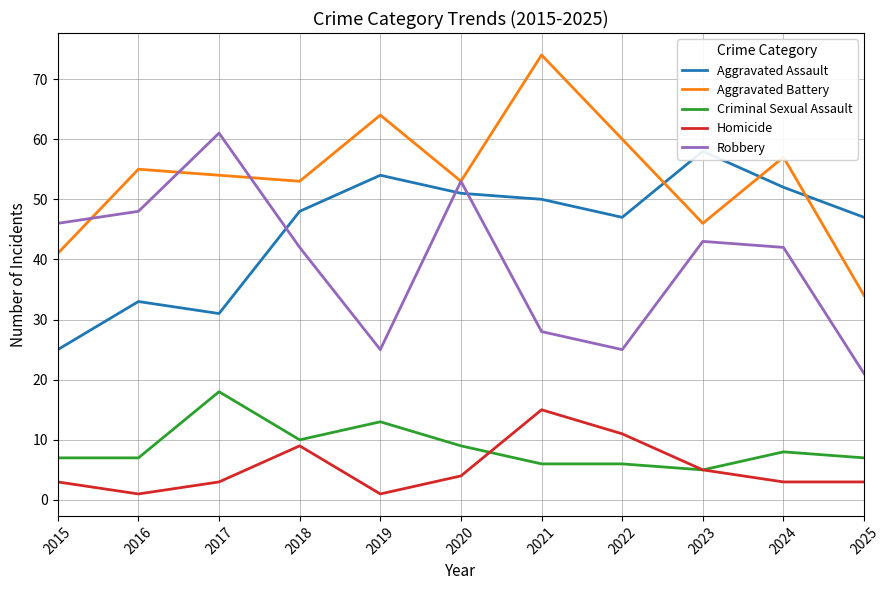

Count the number of categories in the chart.

11